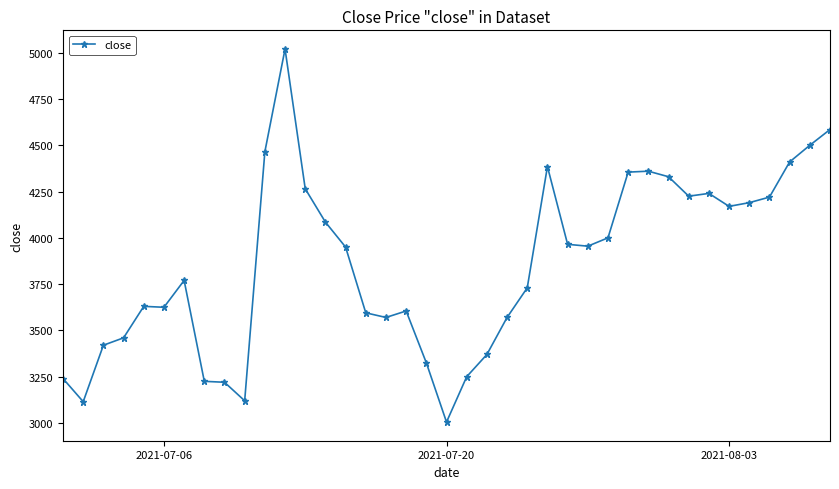

What is the difference between the second highest and minimum values?

1580